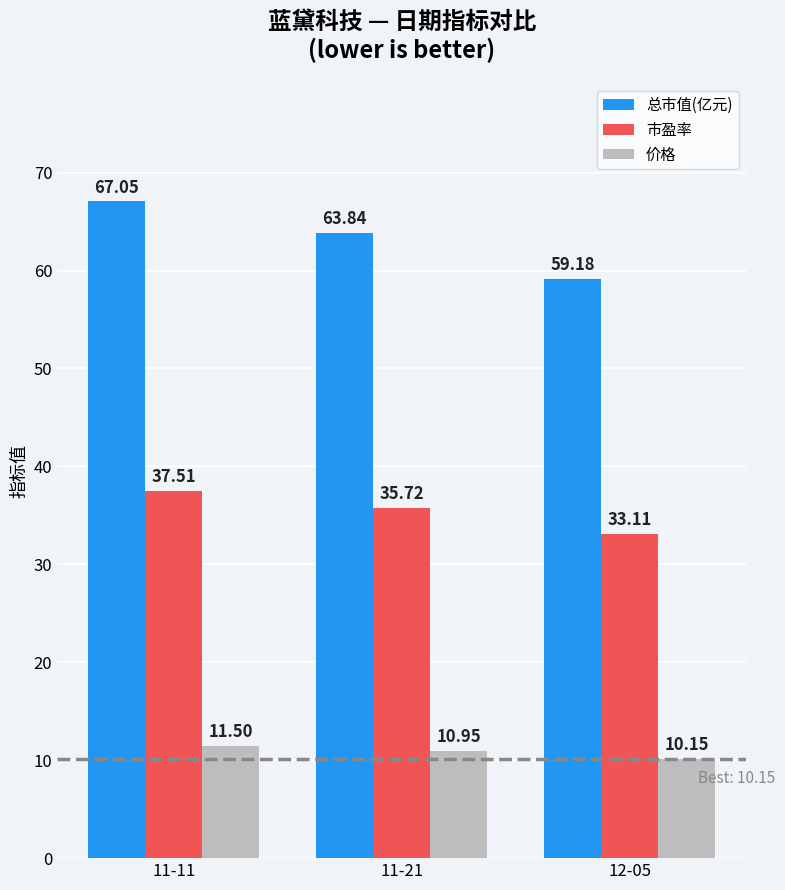

At how many categories does at least one series exceed 50?

3